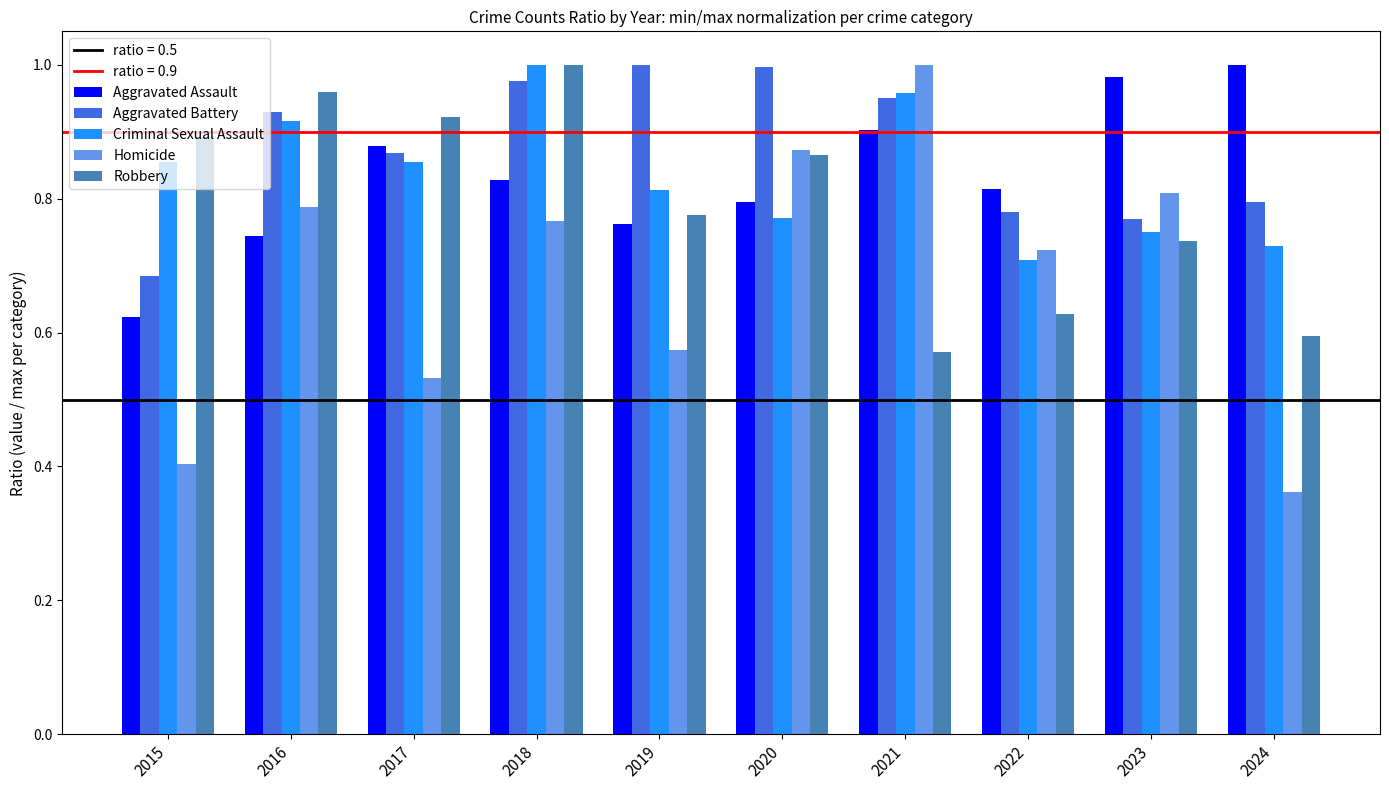

Which series changed the most between 2018 and 2021?

Robbery